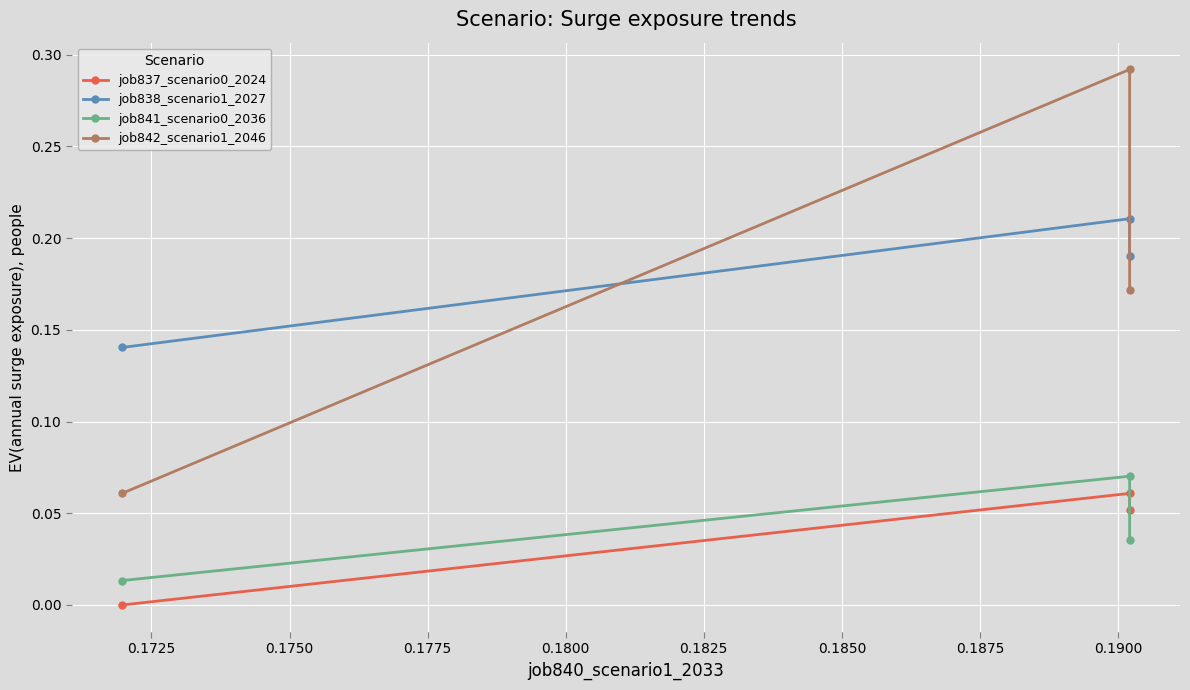

How many lines are shown in the chart?

4